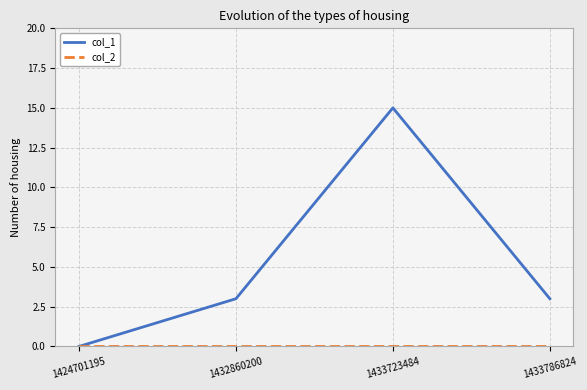

In col_1, how many points are higher than both neighbors (excluding endpoints)?

1